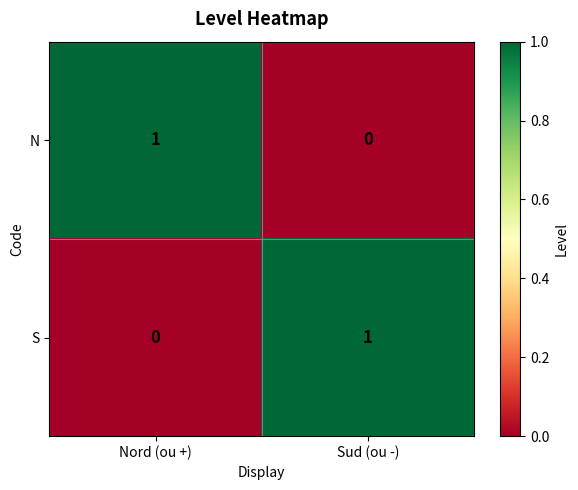

Rank the series at Sud (ou -) from lowest to highest value.

N, S